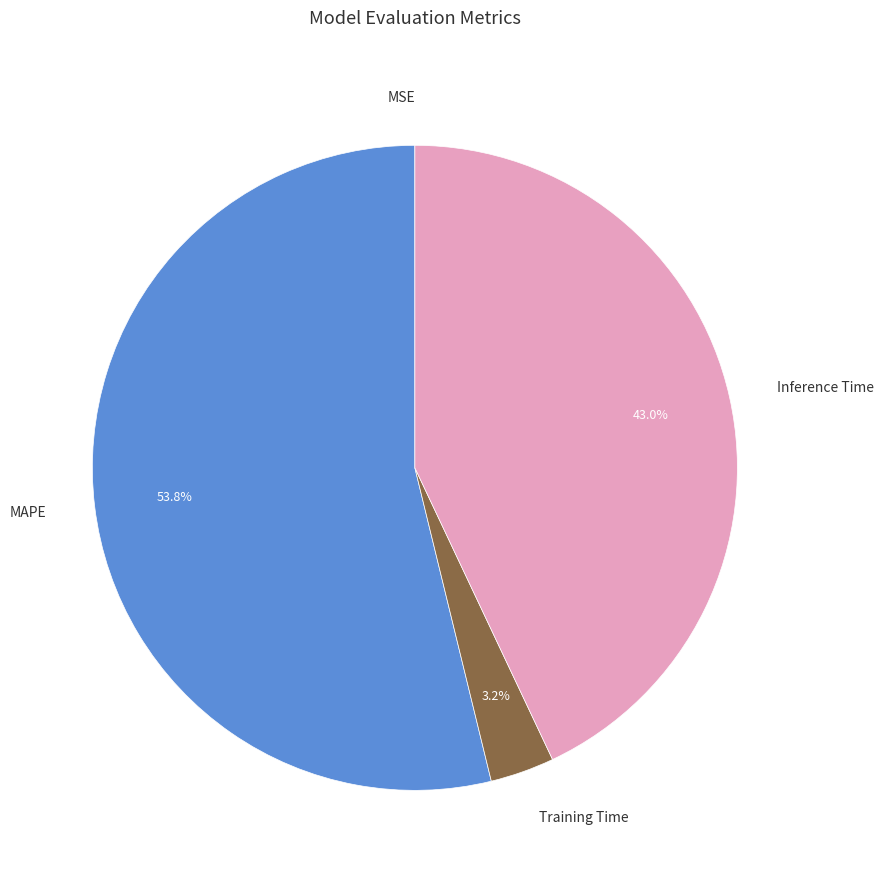

Does any single category account for the majority?

Yes